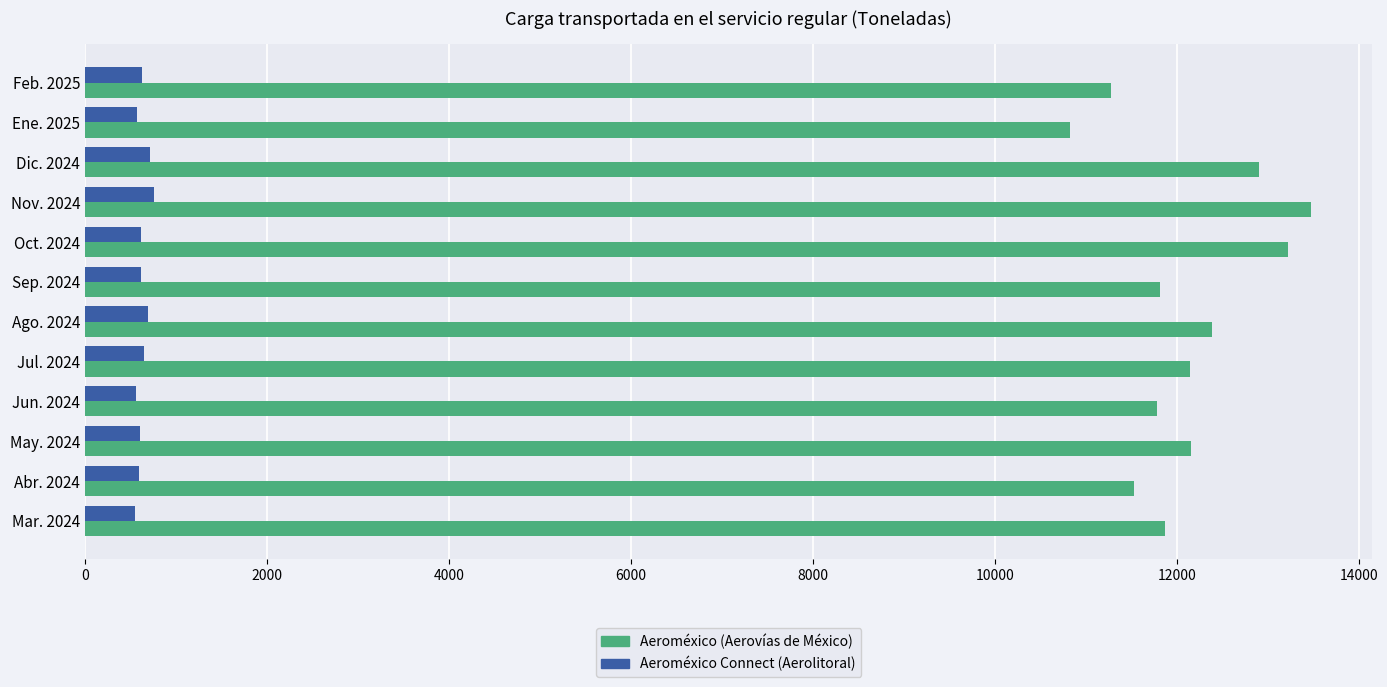

Which series changed the most between Dic. 2024 and Abr. 2024?

Aeroméxico (Aerovías de México)